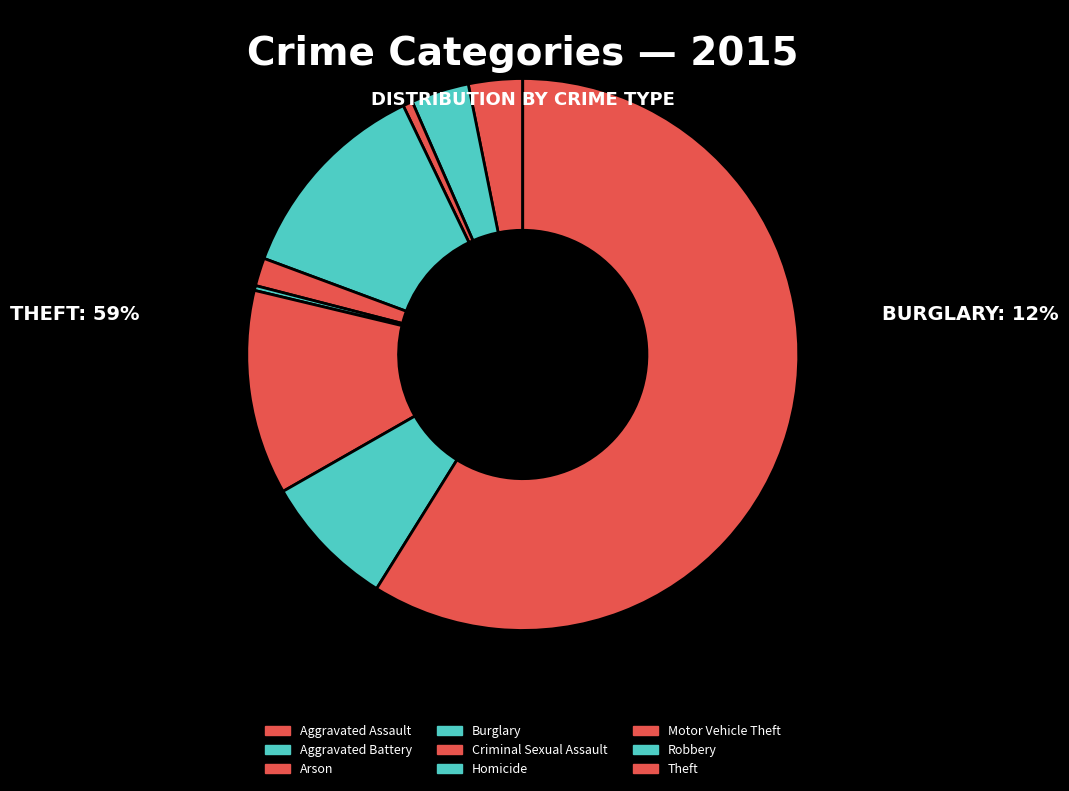

How many segments does this pie chart have?

9